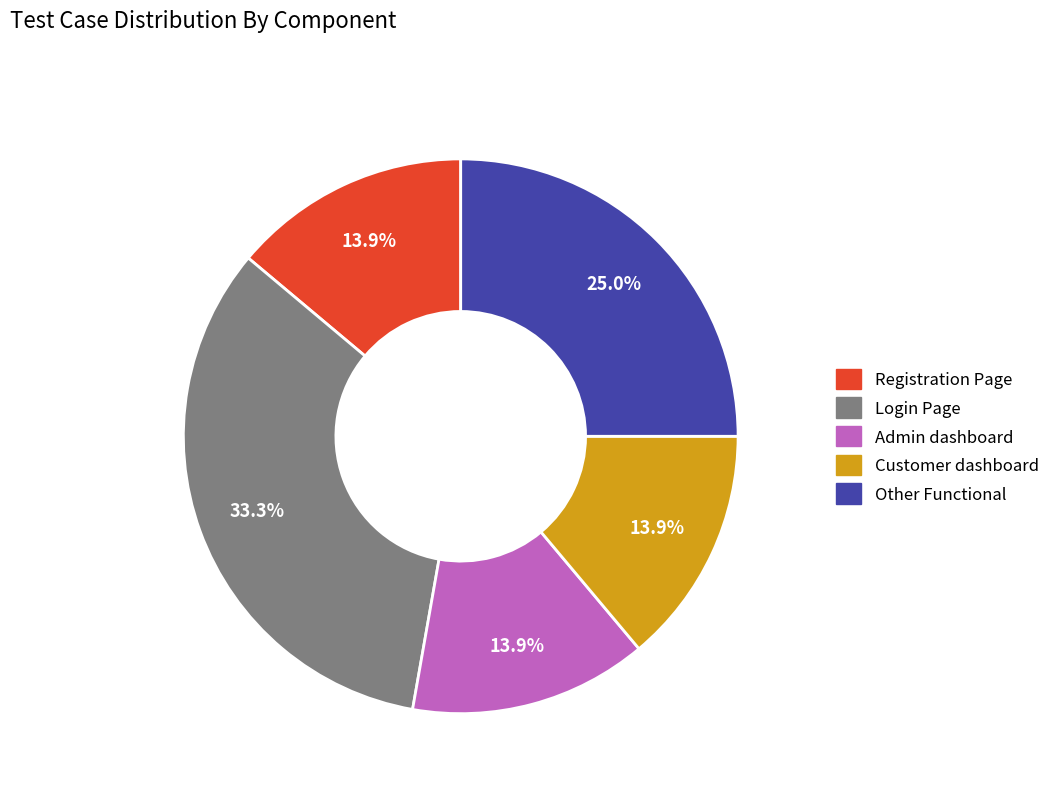

Does any single category account for the majority?

No